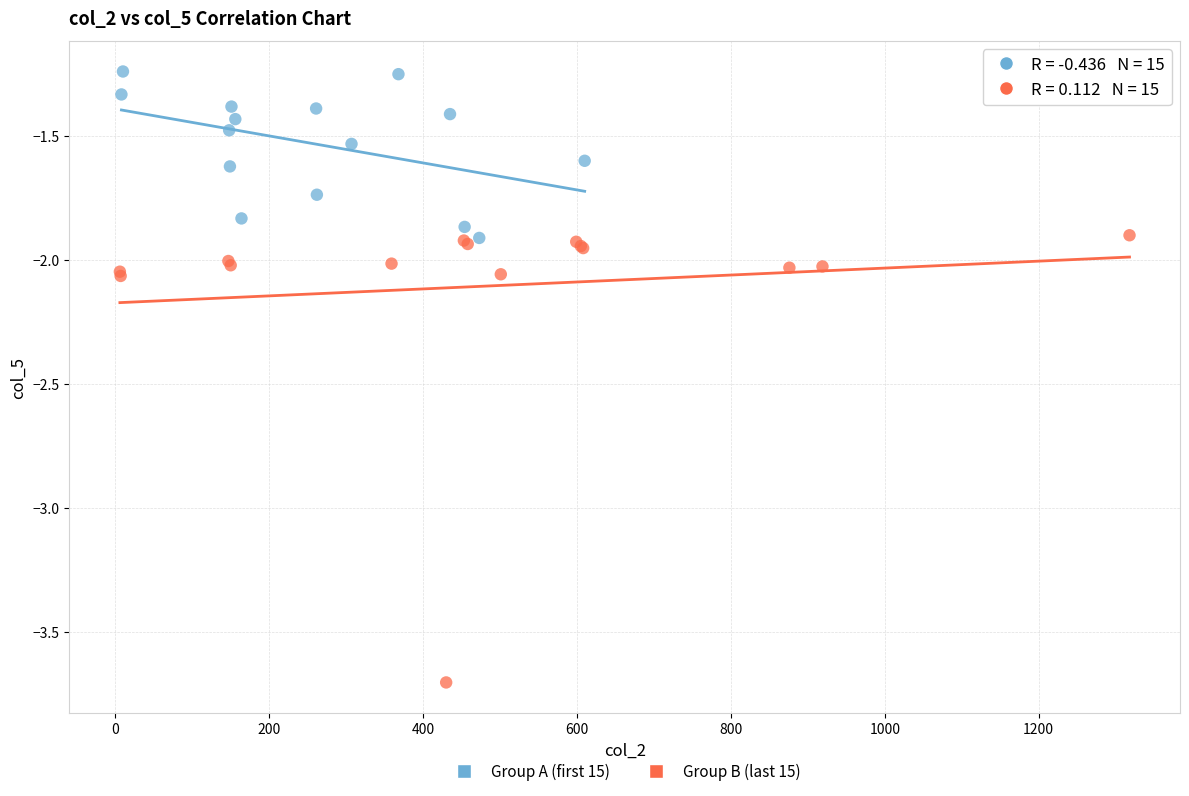

Which series contains the lowest Y value?

Group B (last 15)